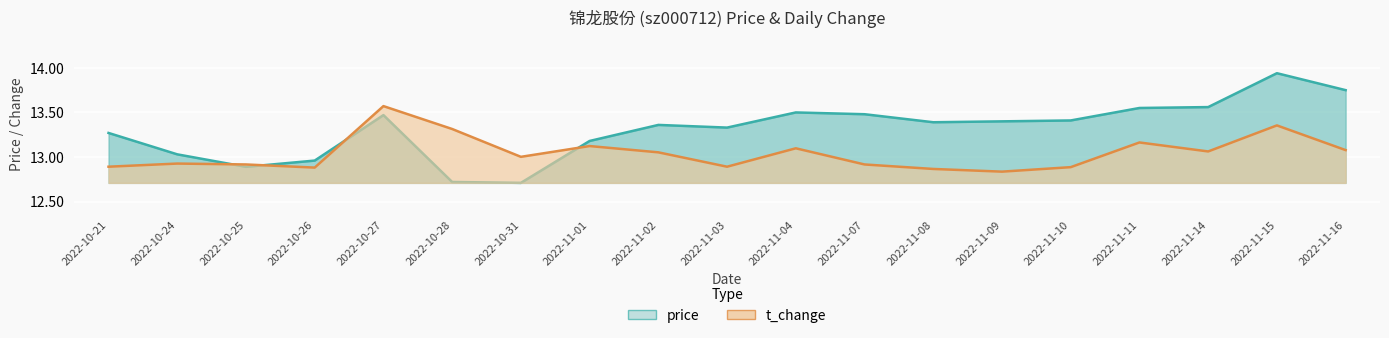

Which category has the highest value in the price series?

2022-11-15